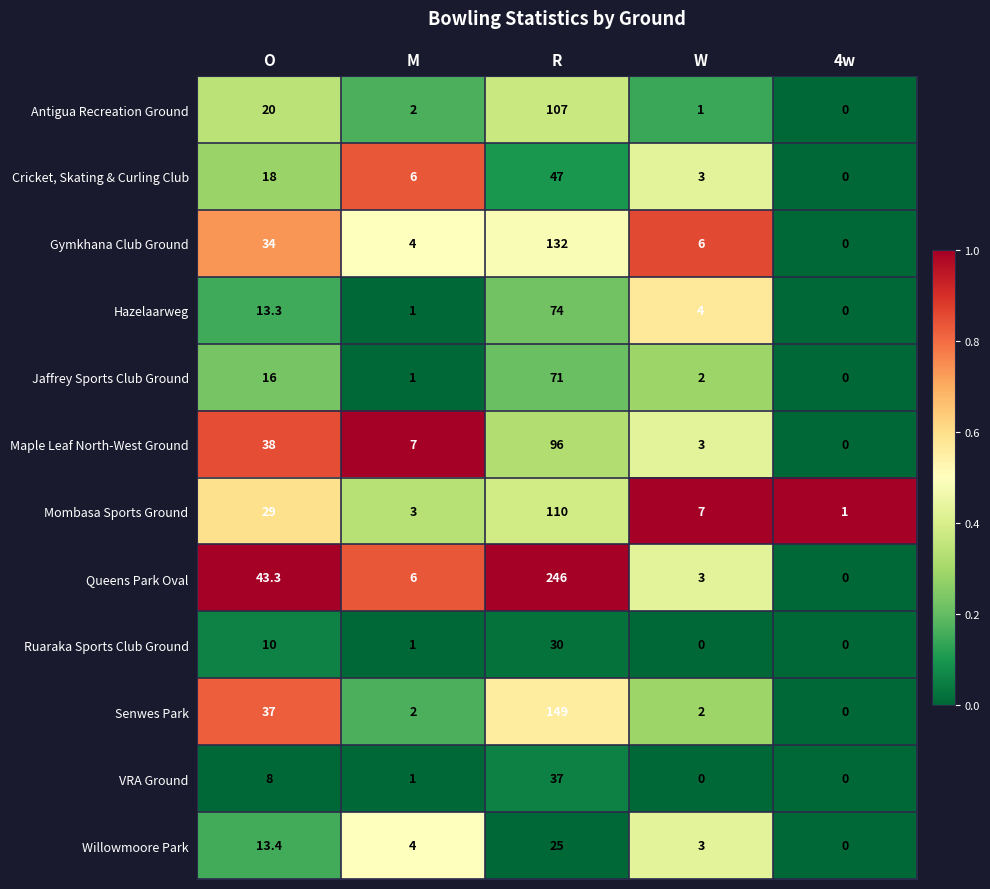

The Willowmoore Park series shows 13.0 at R. True or false?

False